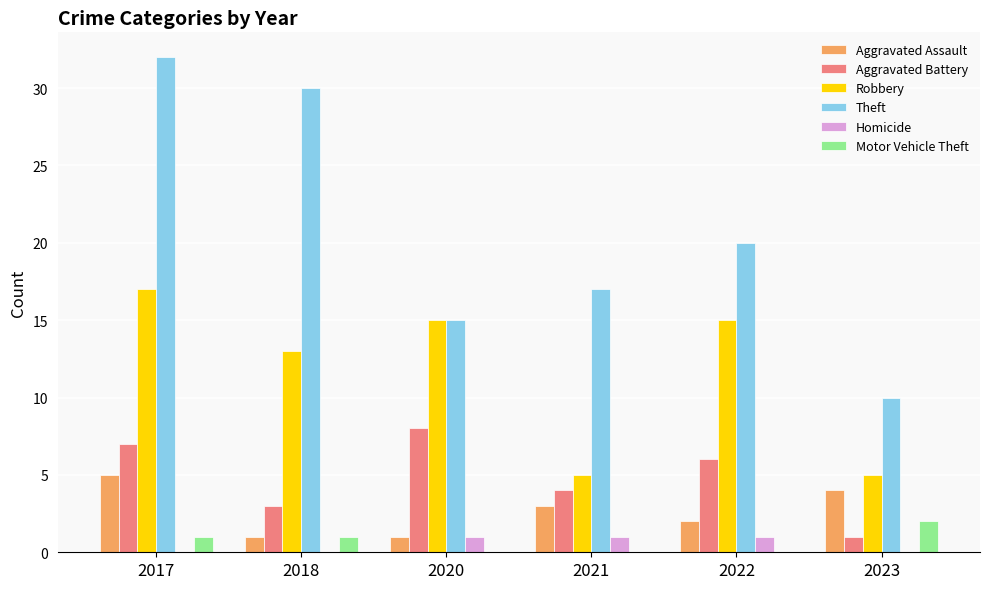

Which category has the highest value across all series?

2017